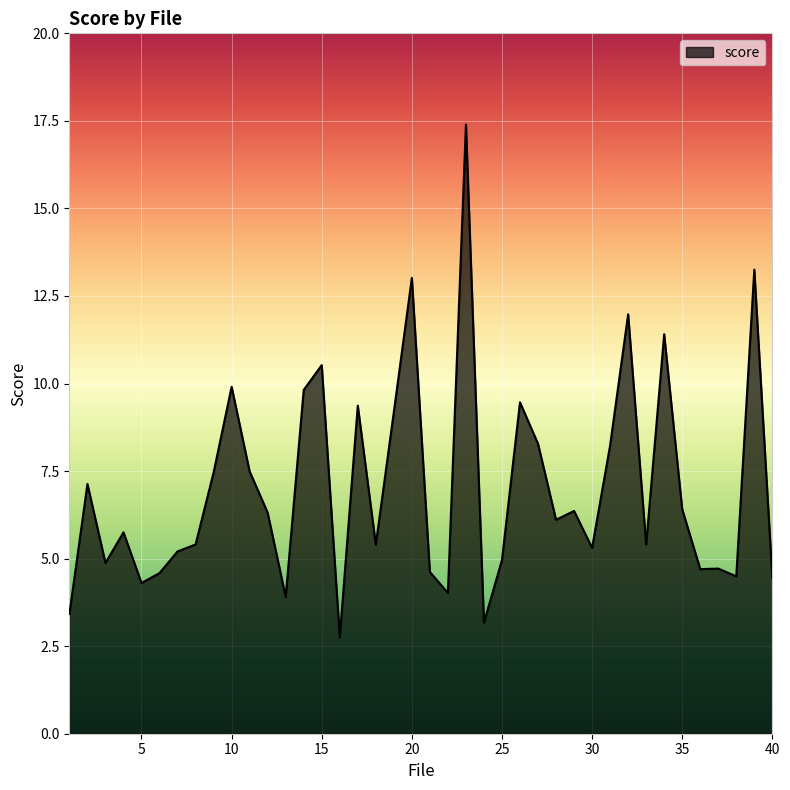

What is the sum of all values?

280.6